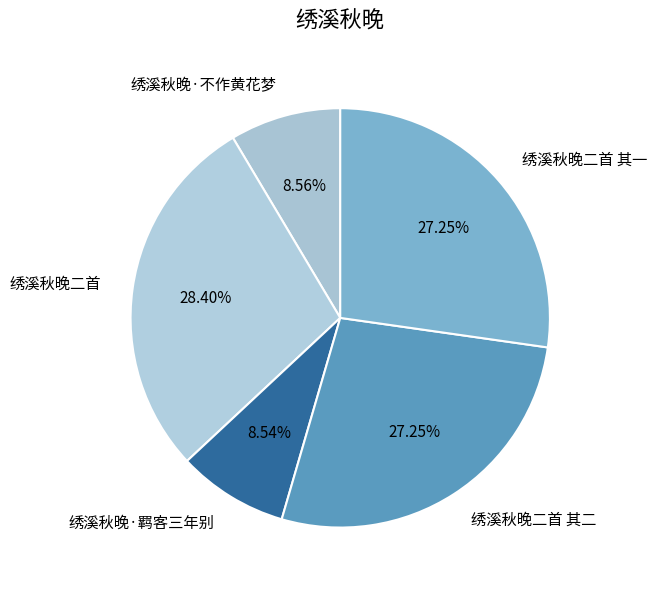

To the nearest percent, what is the combined percentage of 绣溪秋晚二首 其二 and 绣溪秋晚二首?

56%